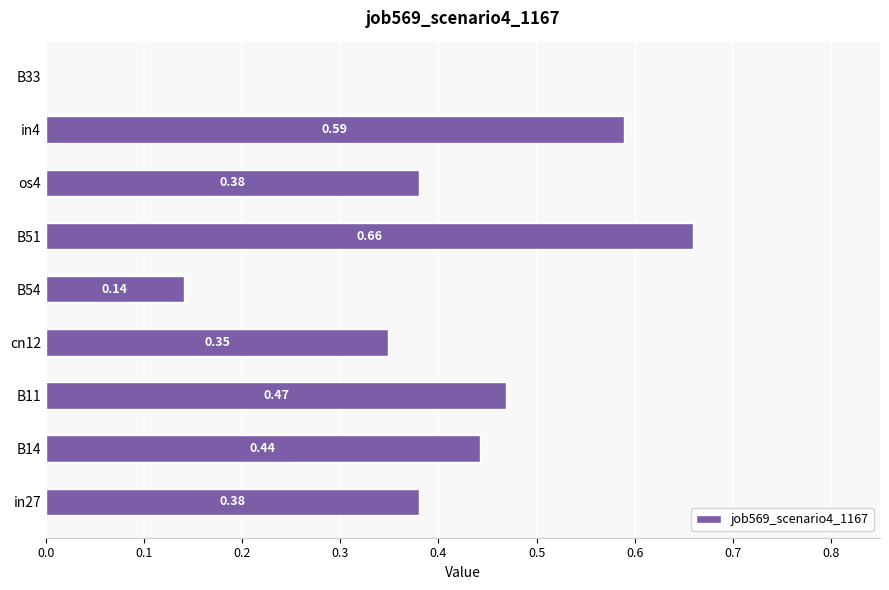

What is the change in value from in4 to B33?

-0.6